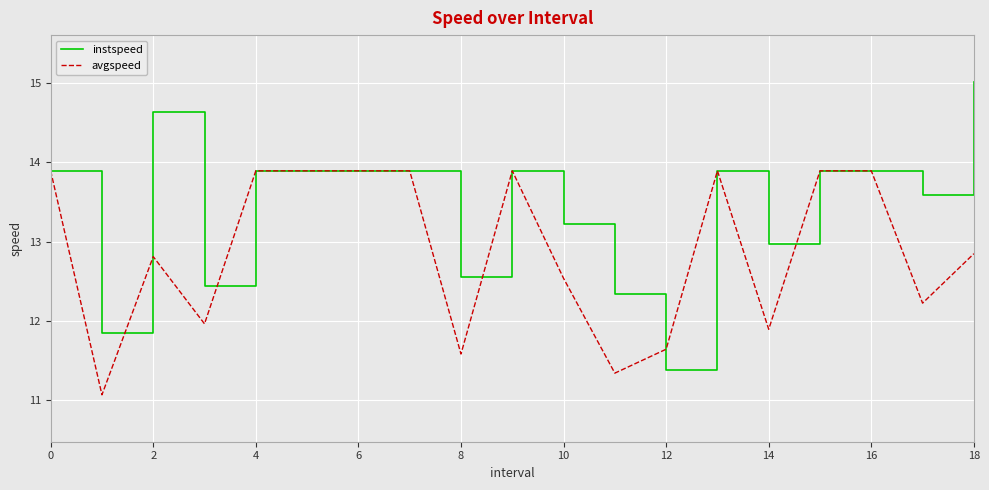

What are all the series names shown in the legend?

instspeed, avgspeed